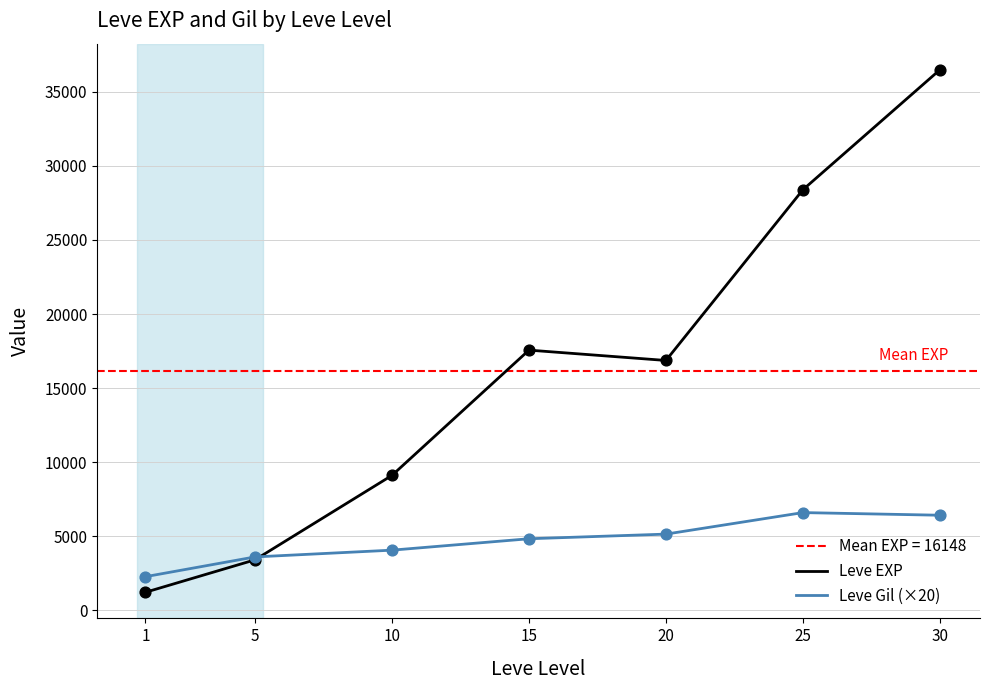

Is the value of Leve Gil (×20) at 10 greater than the value of Leve EXP at 10?

No